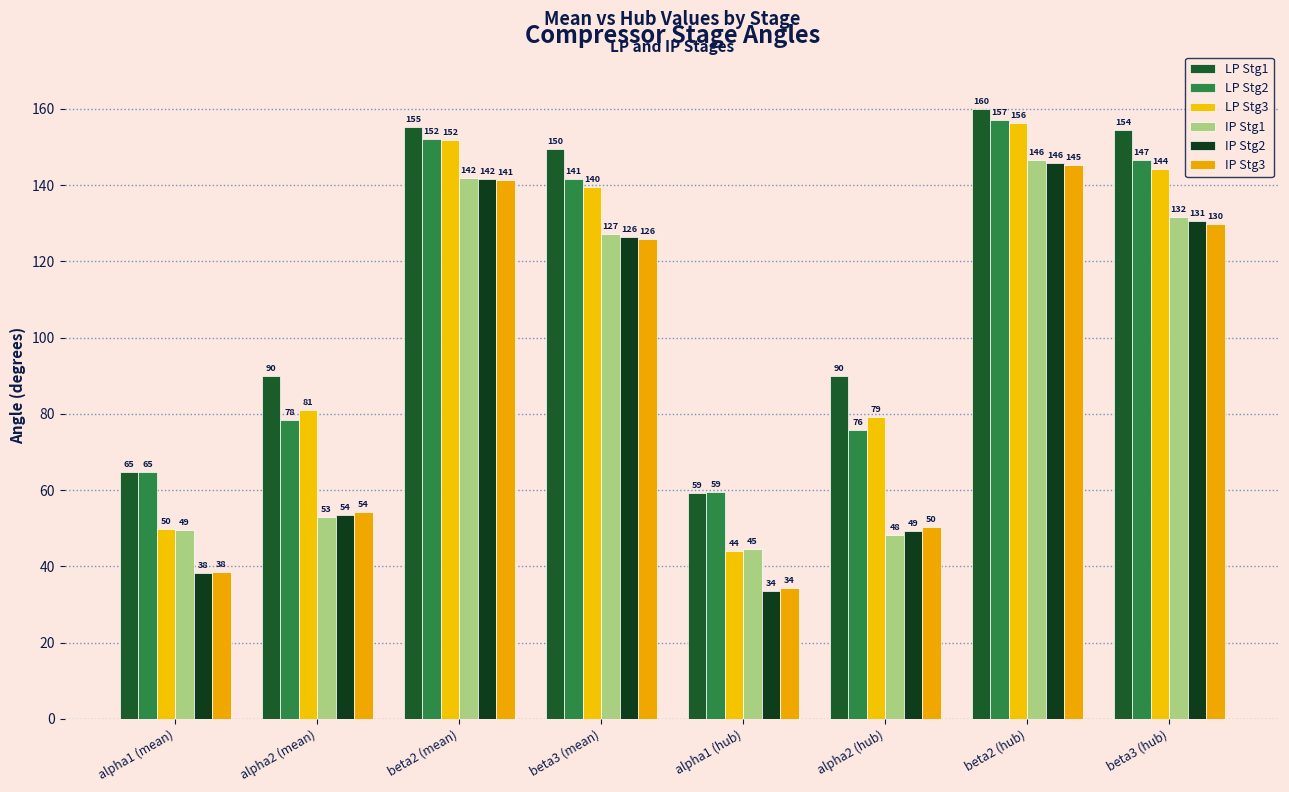

True or false: LP Stg3 has a value of 139.6 at beta3 (mean).

True